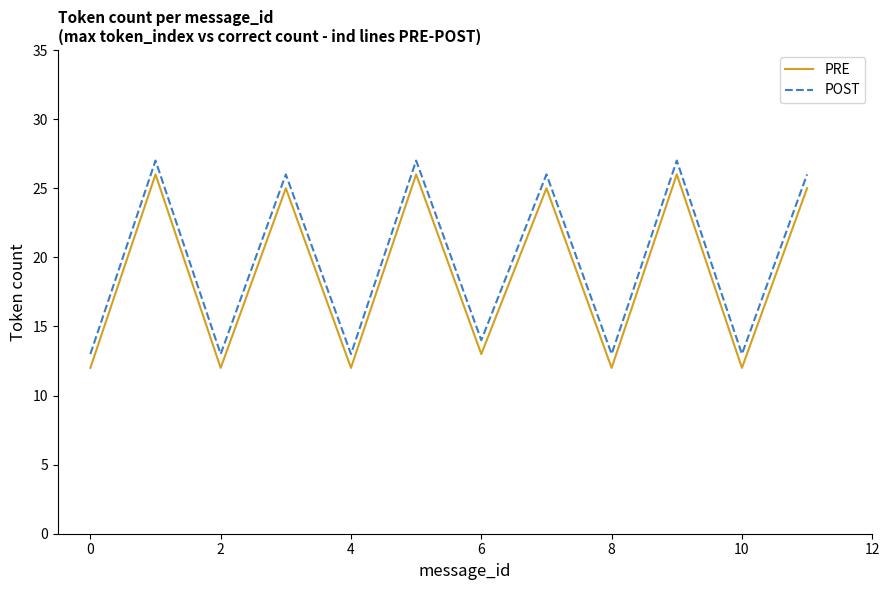

What is the difference between the maximum and minimum values in the PRE series?

14